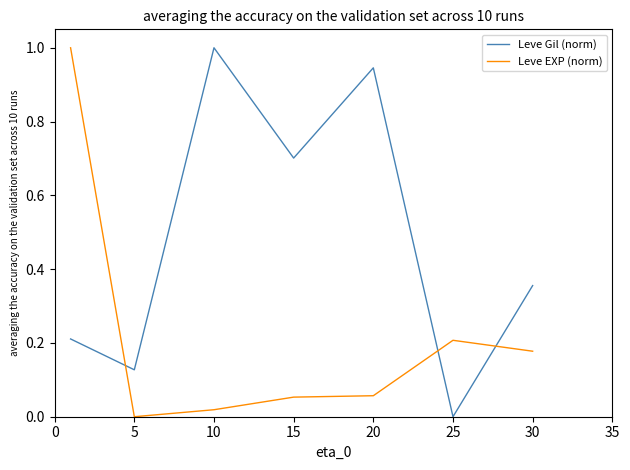

How many lines are shown in the chart?

2